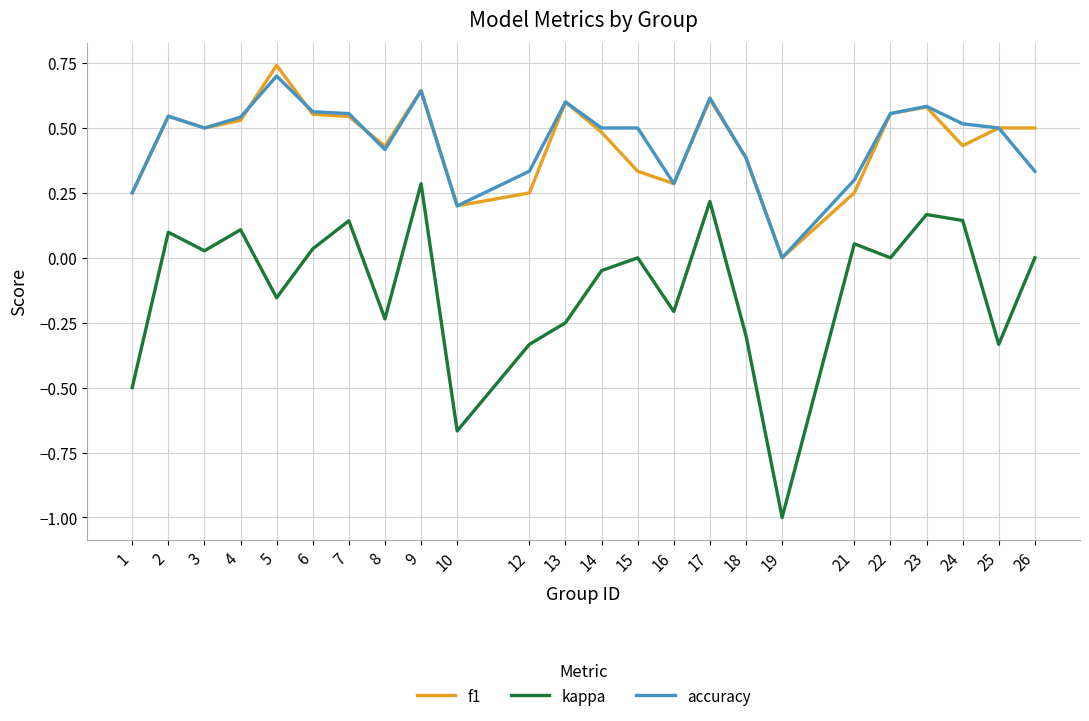

The kappa series shows -0.1 at 16. True or false?

False